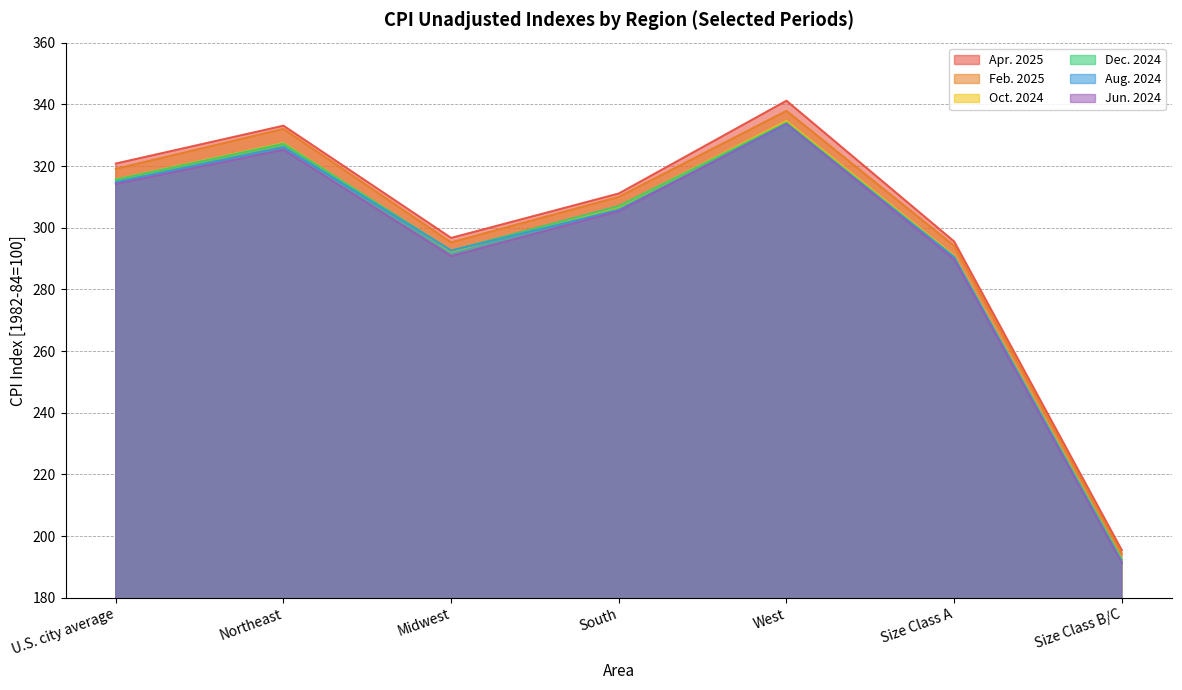

What is the difference between the highest and lowest values at South?

5.7